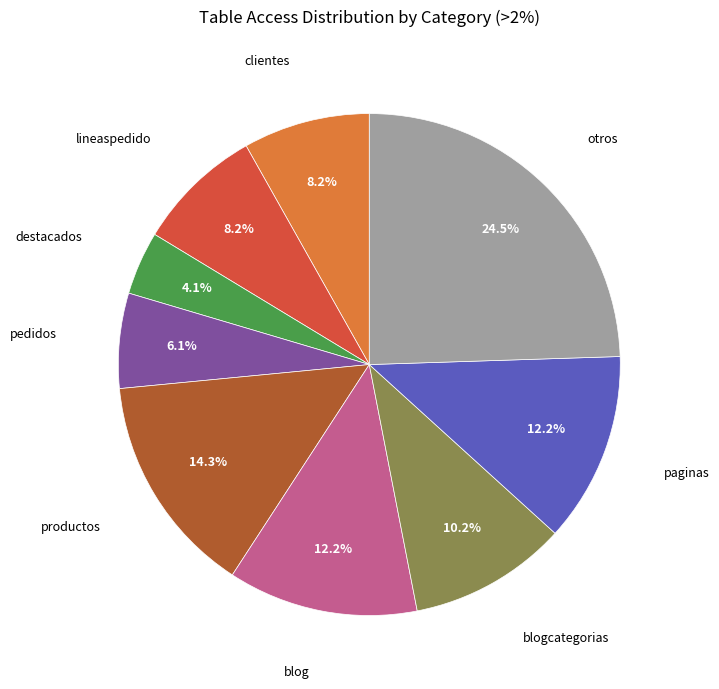

To the nearest percent, what is the average slice percentage?

11%